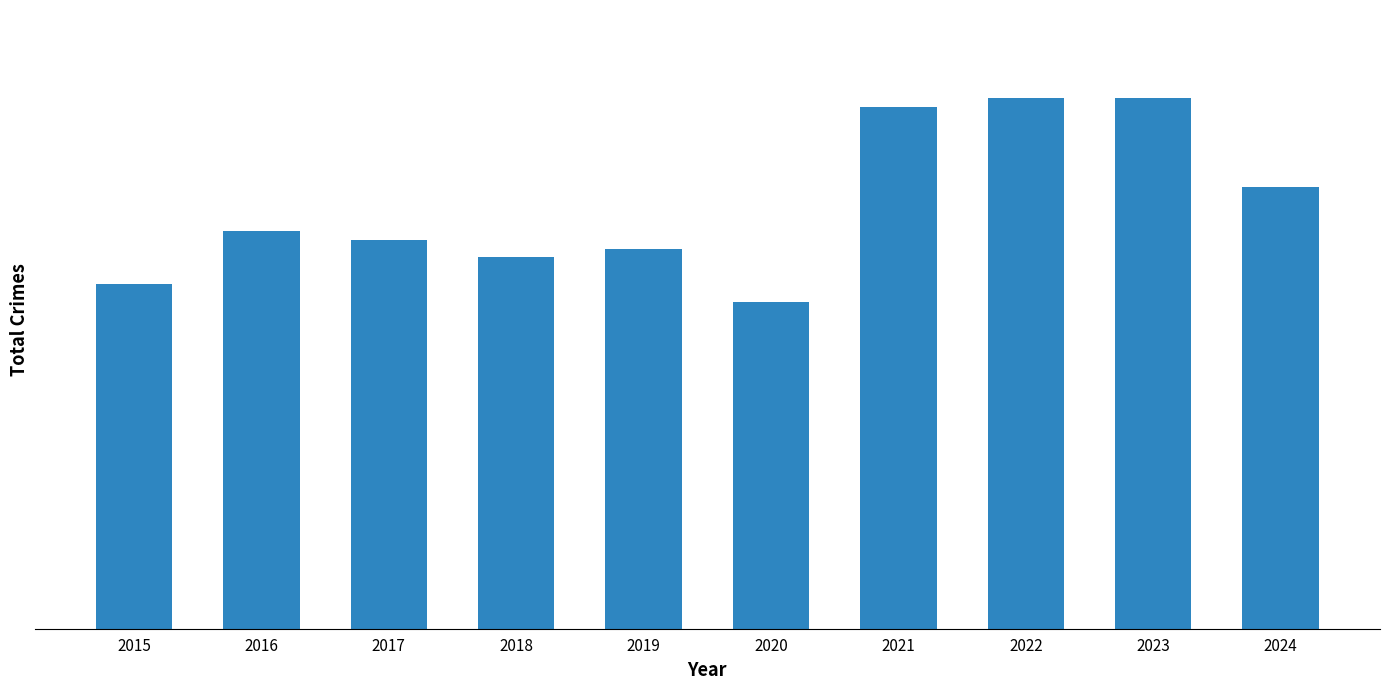

The value at 2017 is 44. True or false?

True